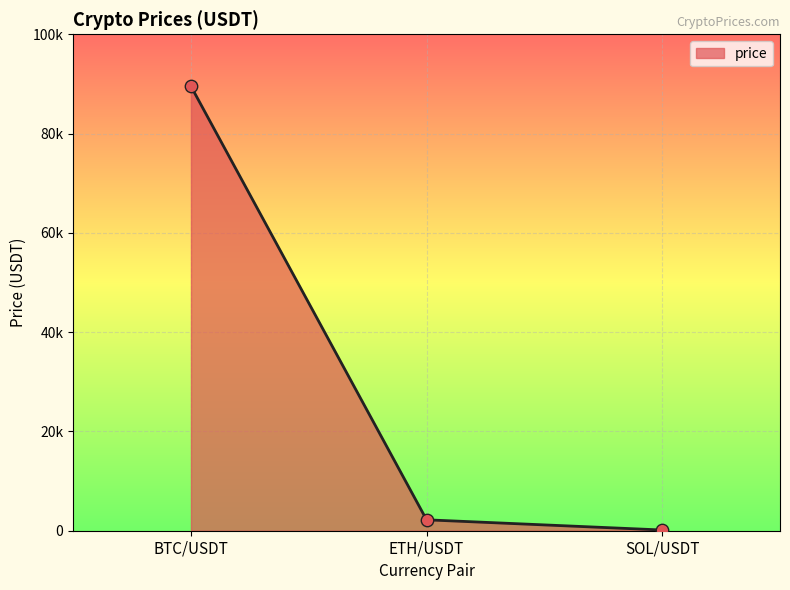

Is this an area chart (filled region under the line)?

Yes